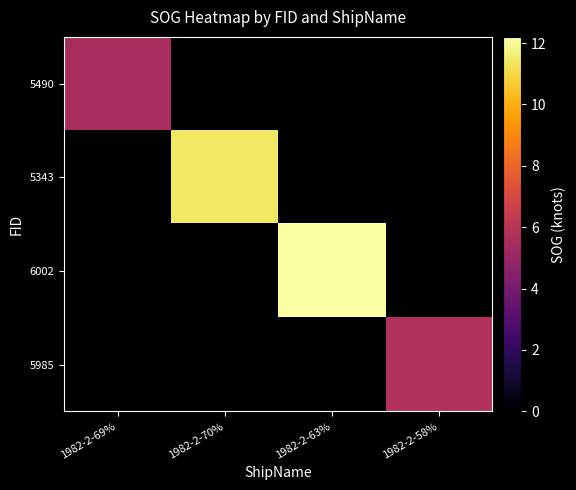

Rank the series at 1982-2-70% from highest to lowest value.

5343, 5490, 6002, 5985